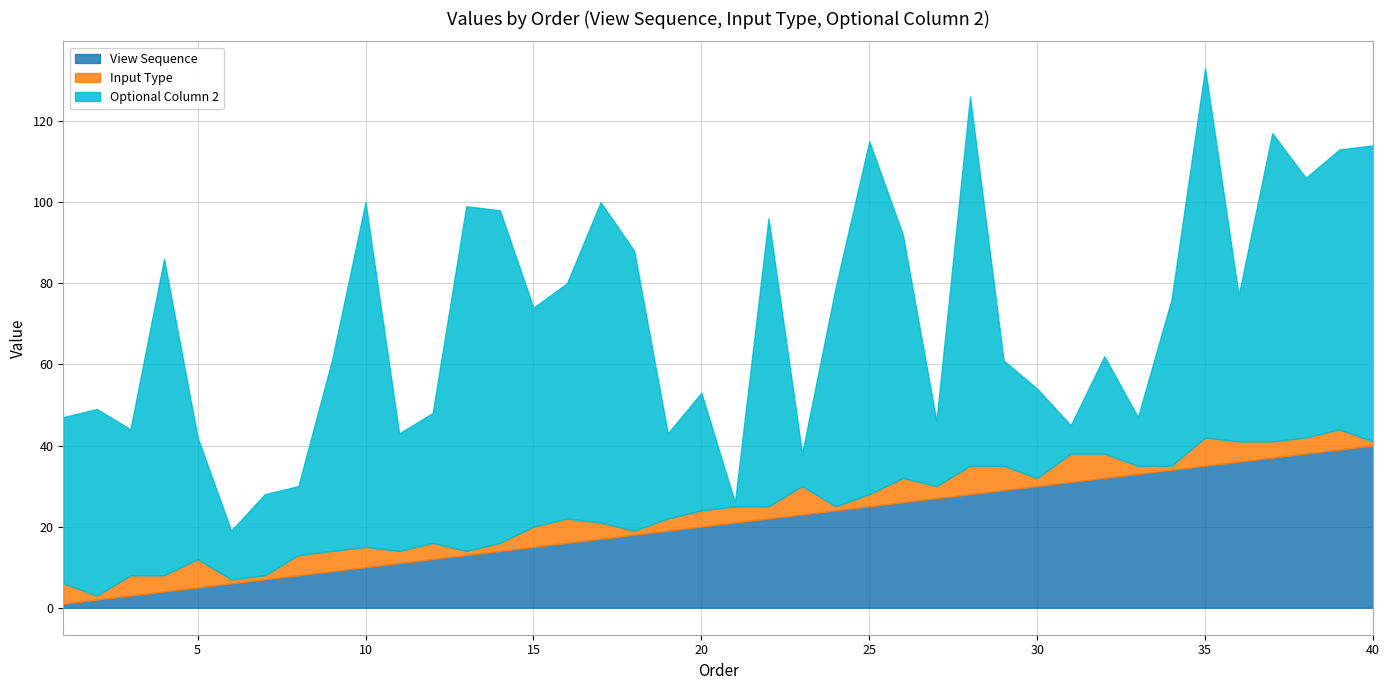

Between 16 and 30, which series saw the biggest shift?

Optional Column 2